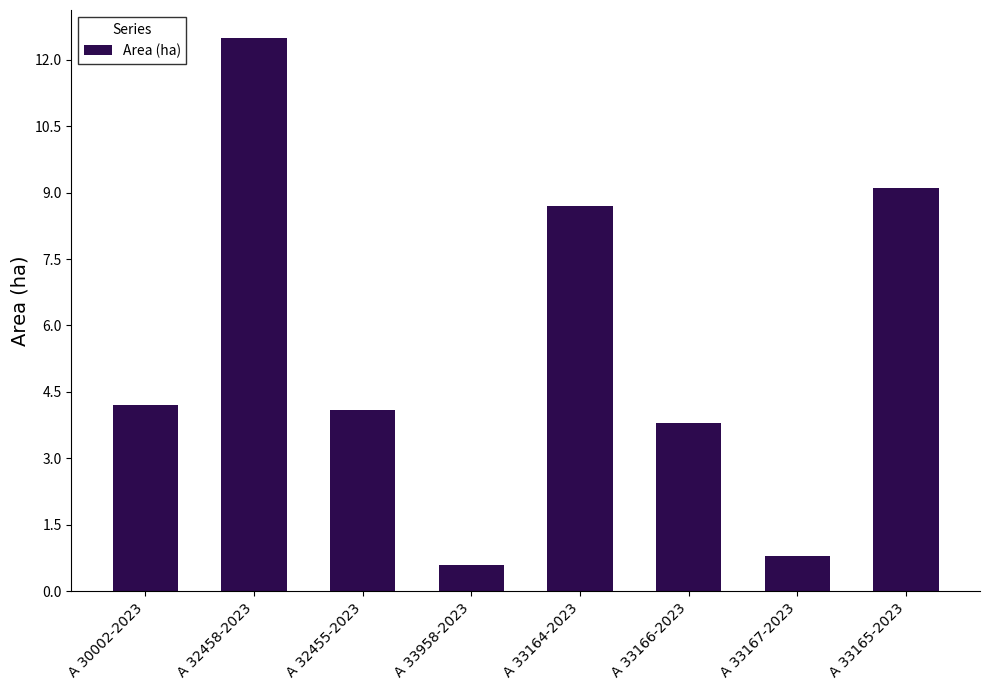

What is the sum of all values?

43.8